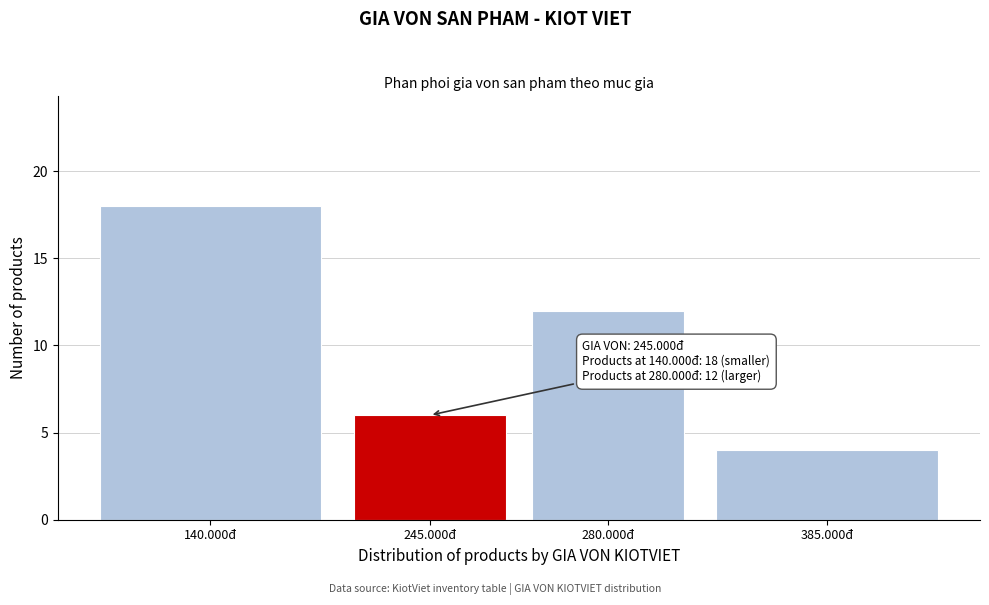

Reading left to right, list all the values displayed in this chart.

18	6	12	4